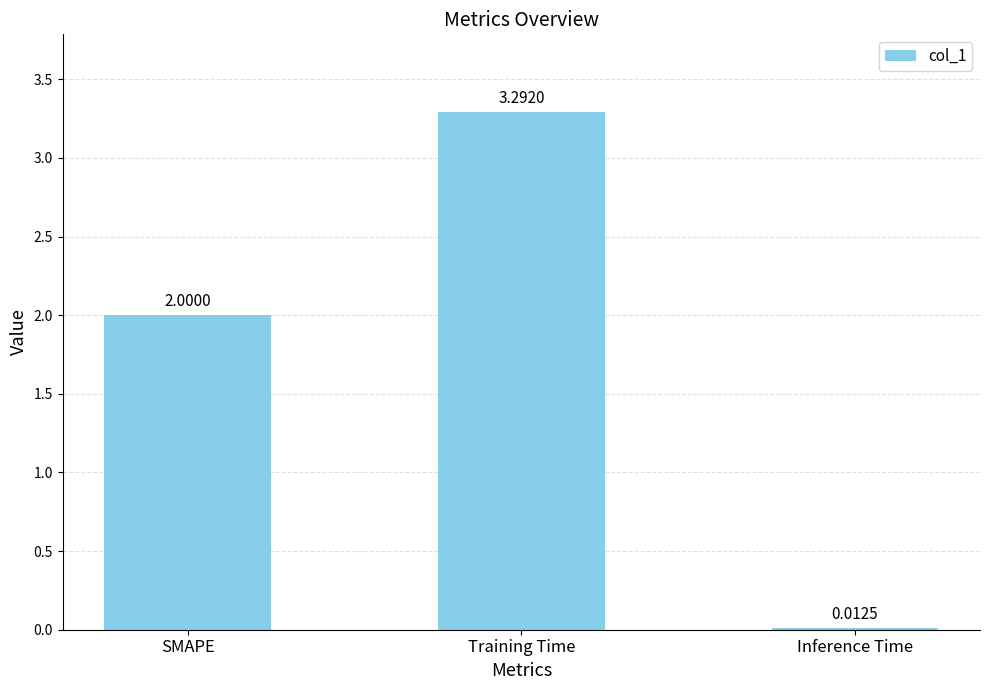

What is the label of the 3rd bar from the right?

SMAPE